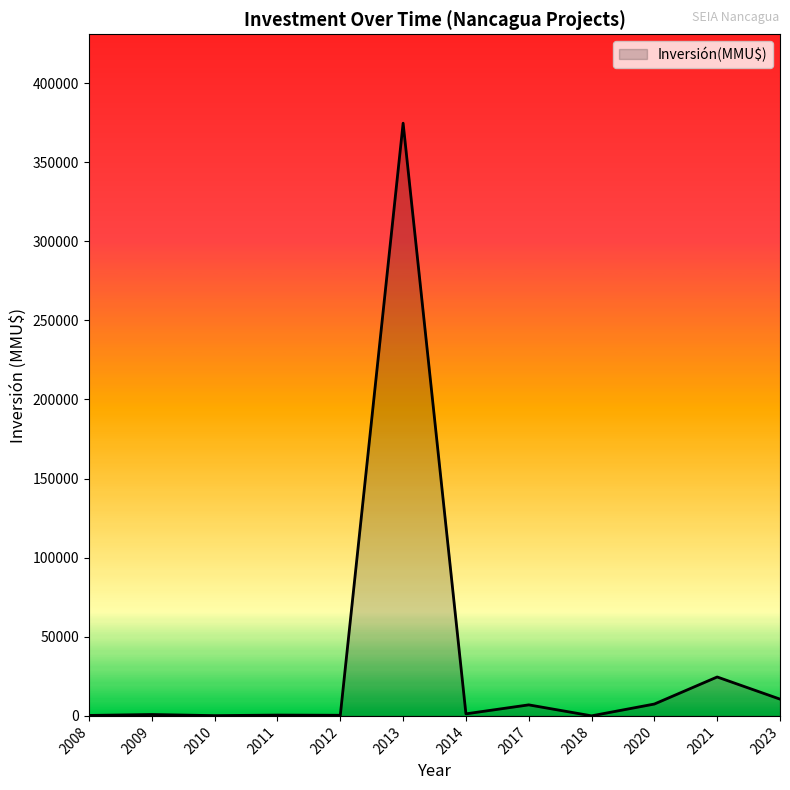

What is the greatest value displayed?

374630